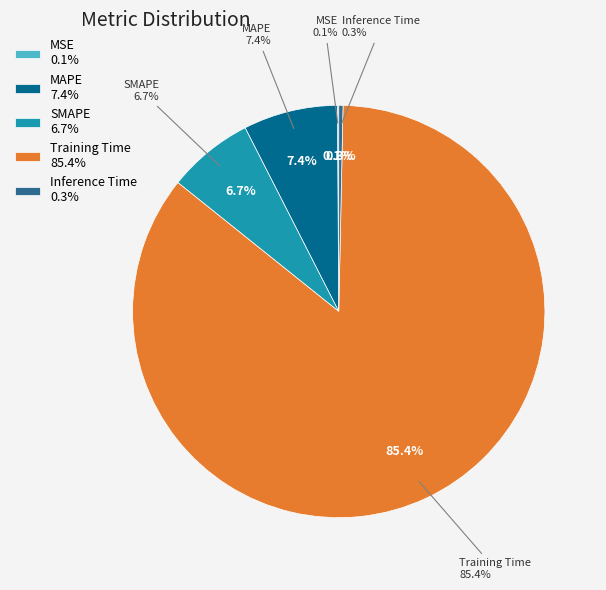

To the nearest percent, what percentage of the pie is Training Time?

85%